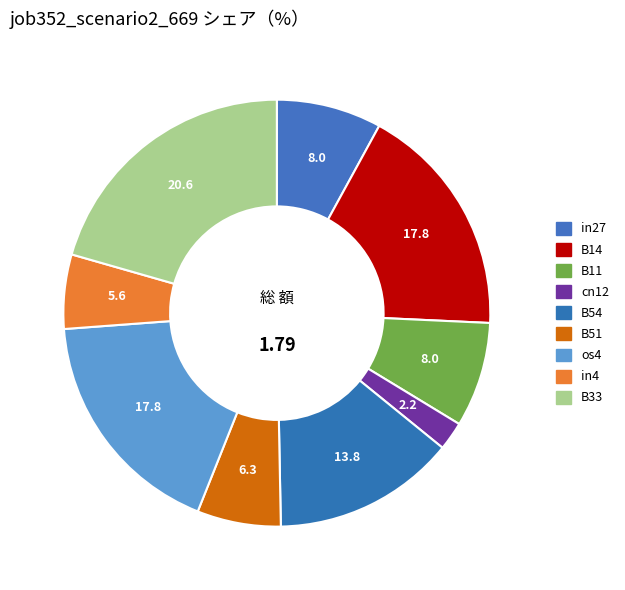

Combined, what portion of the pie is B14 and in27?

25.7%